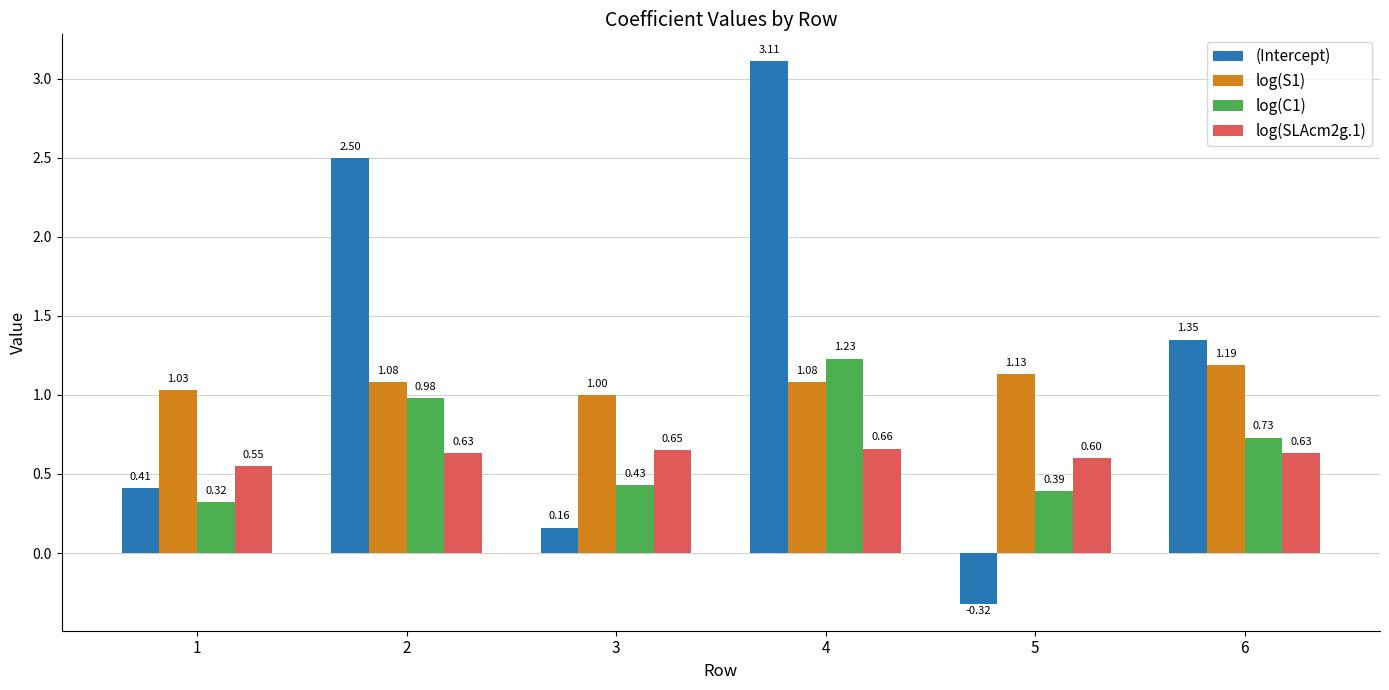

What is the sum of all log(C1) values?

4.1